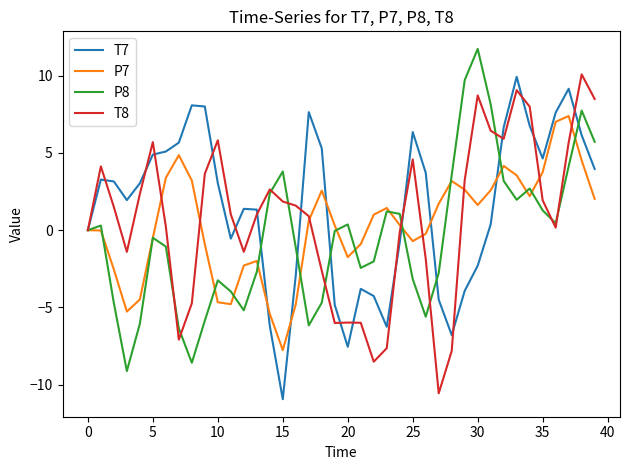

What is the highest value of the T8 series?

10.1